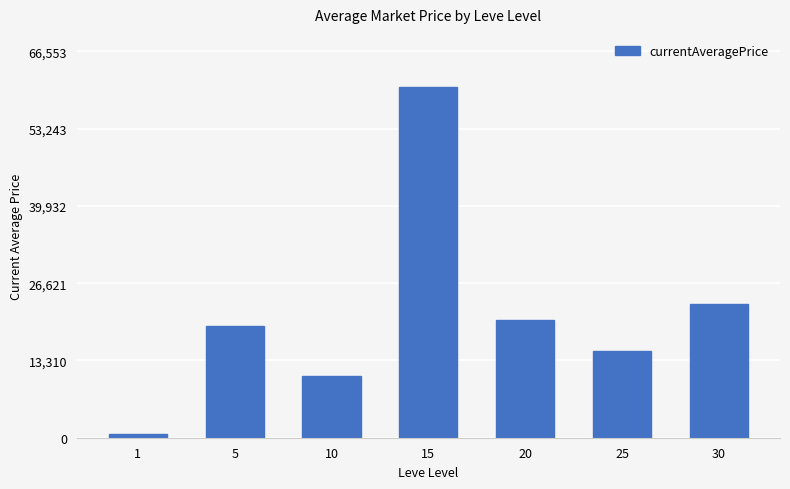

Reading left to right, what are all the values shown in this chart?

1=557.4	5=19332.7	10=10617.4	15=60503.5	20=20250.0	25=14933.3	30=22990.0